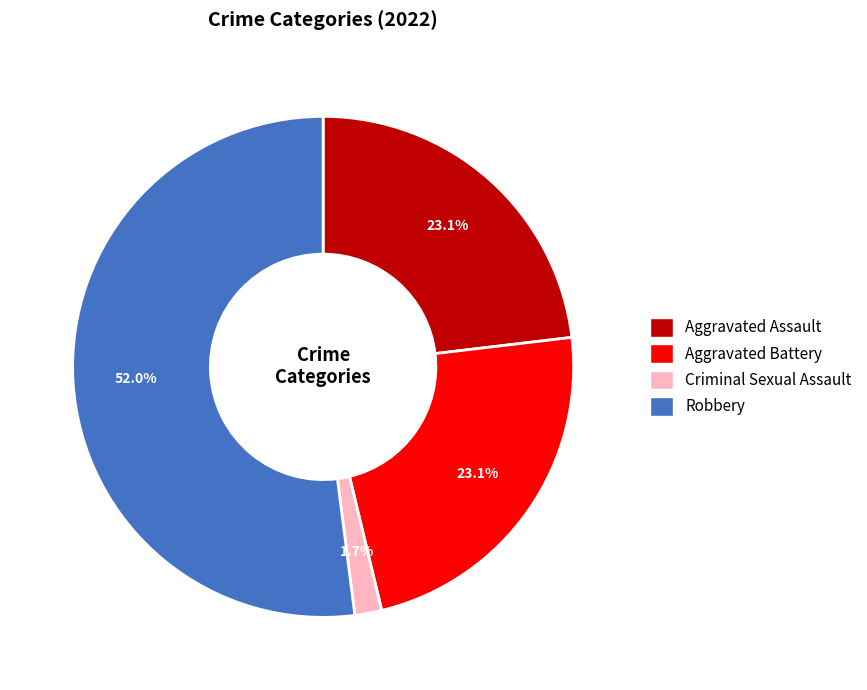

Which slice is the smallest?

Criminal Sexual Assault